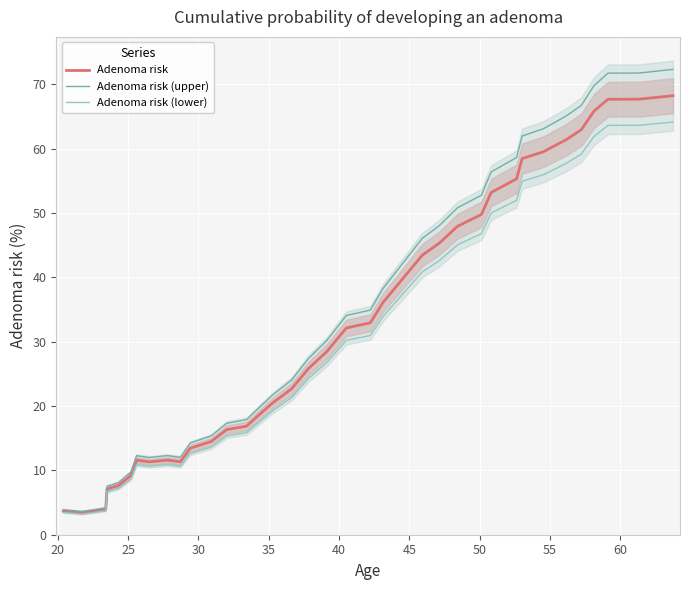

What is the highest value of the Adenoma risk (upper) series?

72.3